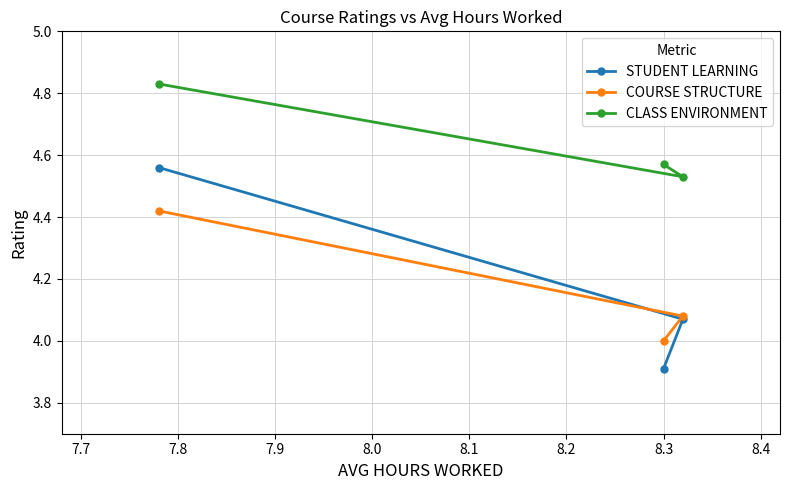

Which series has the largest range (max minus min)?

STUDENT LEARNING